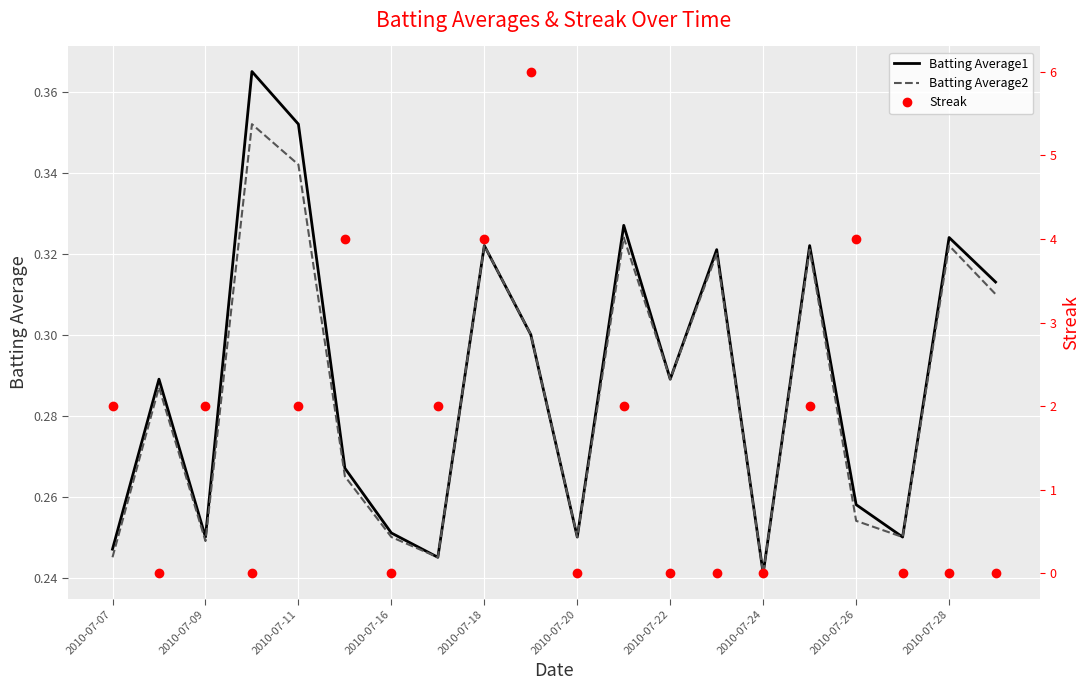

Which series ends up on top after the final intersection of Batting Average1 and Streak?

Batting Average1